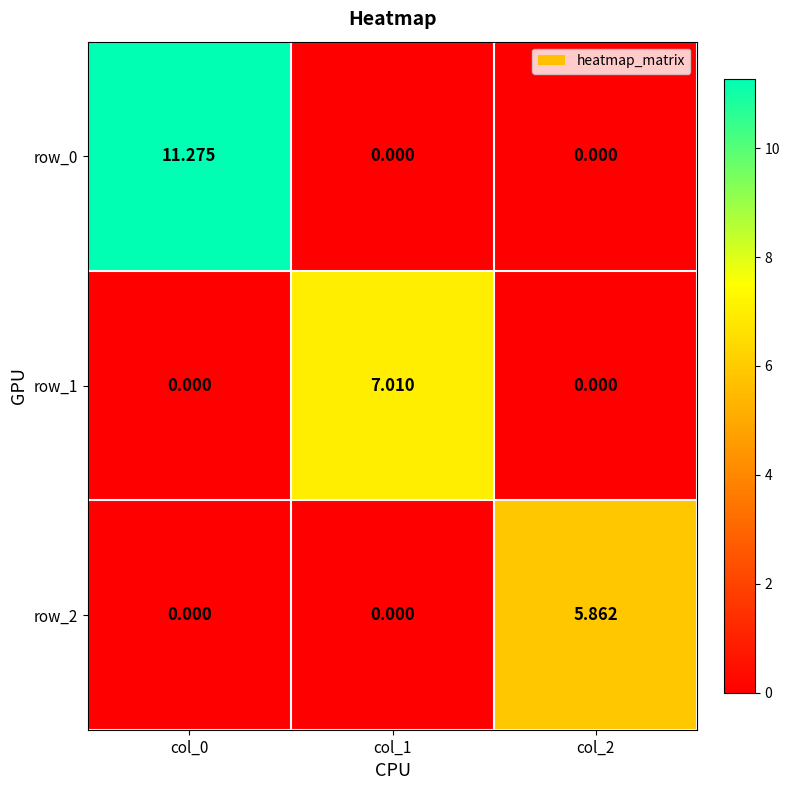

What is the difference between the maximum and minimum values in the row_0 series?

11.3